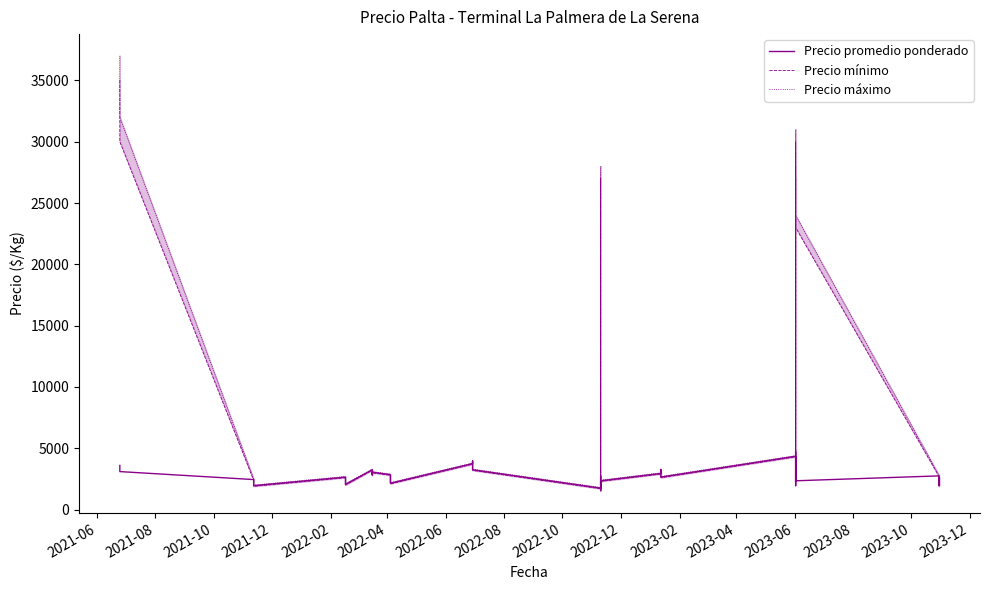

True or false: Precio promedio ponderado and Precio máximo intersect in this chart.

False